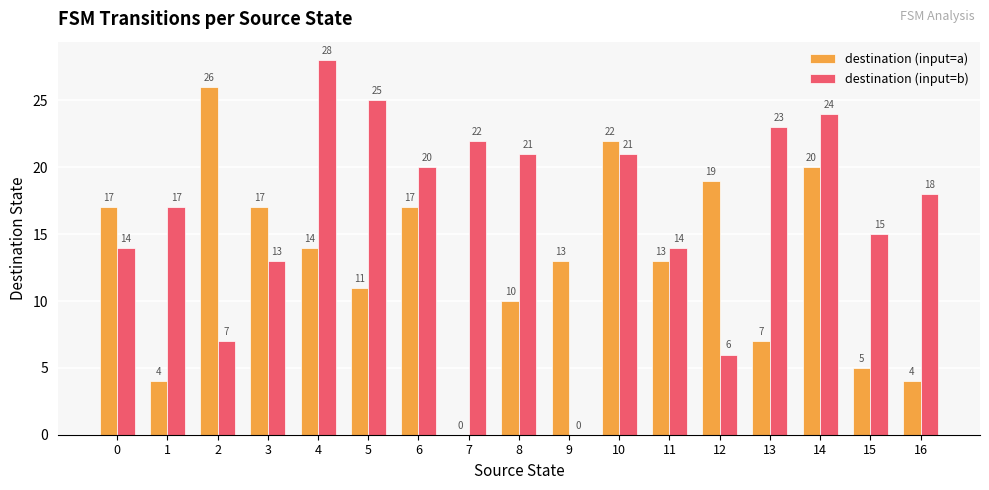

Which series has the largest total across all categories?

destination (input=b)